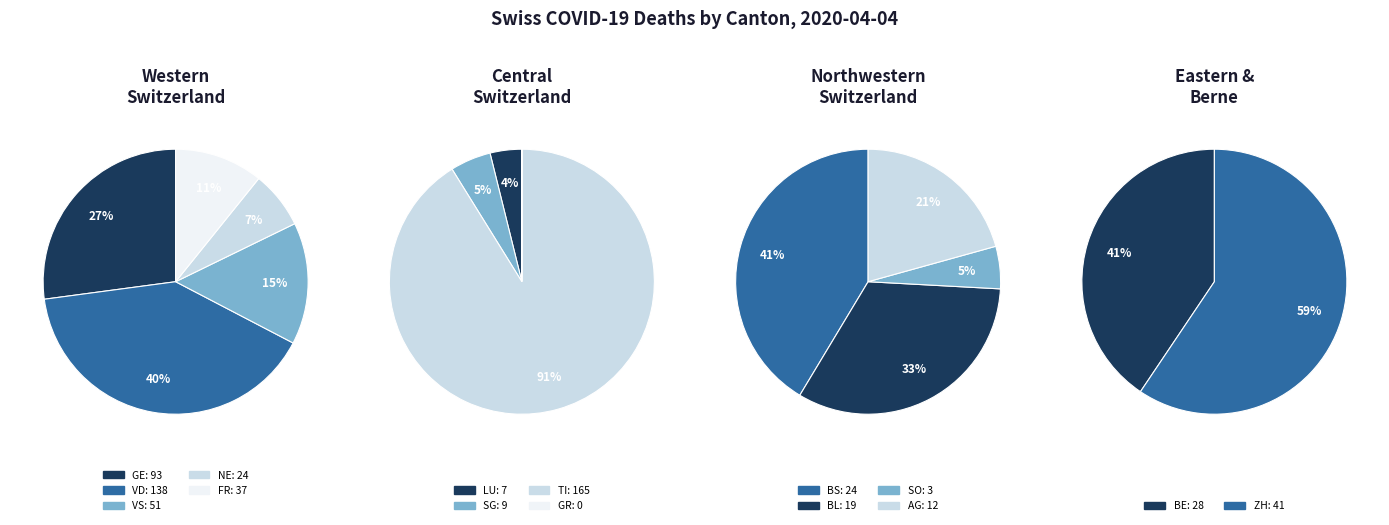

Is it true that AG is 12% of the pie?

False